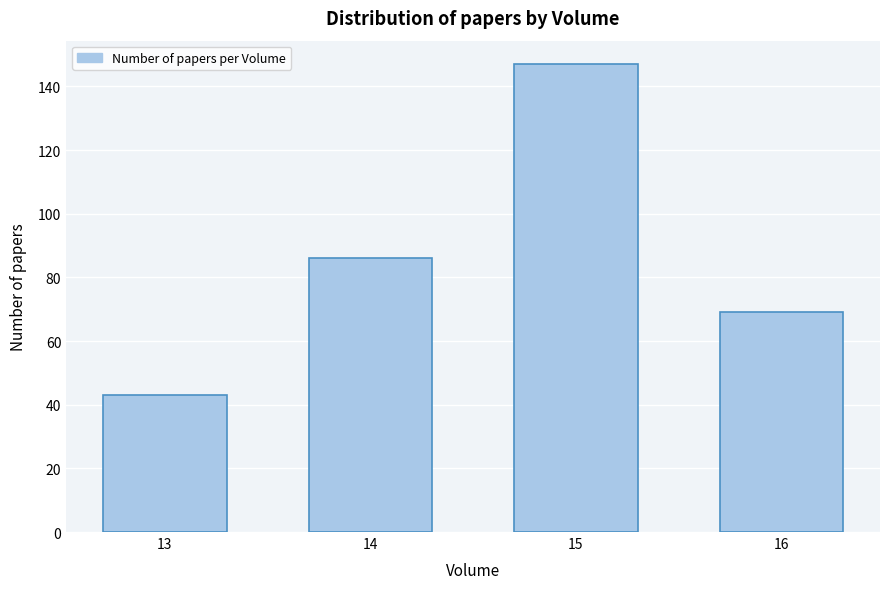

Reading left to right, list all the values displayed in this chart.

43	86	147	69